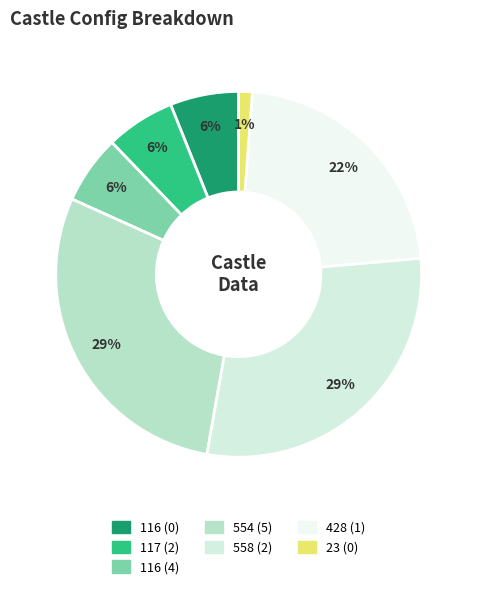

How many slices are in this pie chart?

7